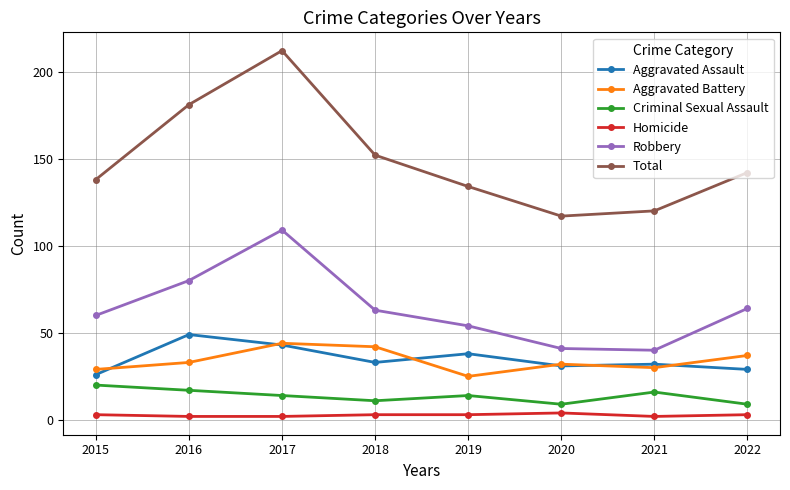

What is the difference between the highest and lowest values at 2020?

113